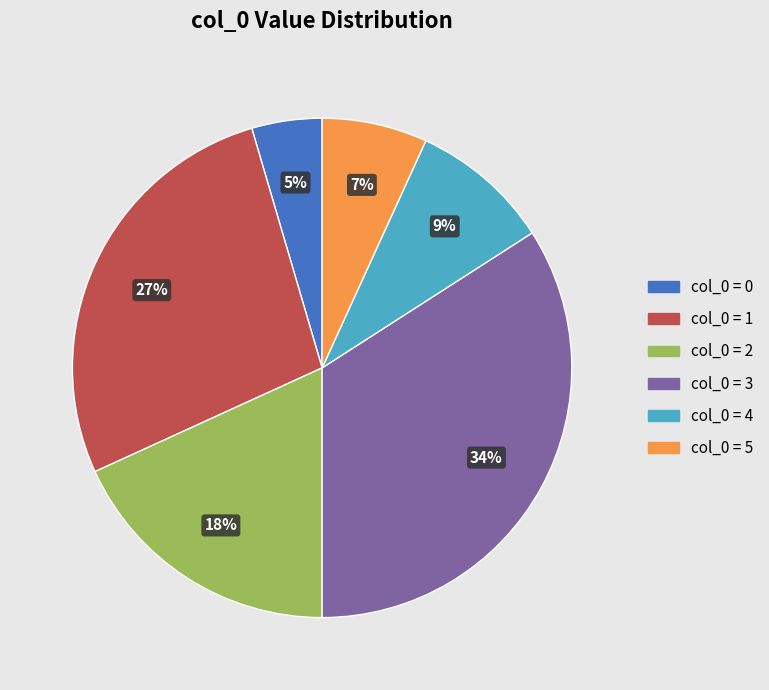

Is it true that col_0 = 1 is 19% of the pie?

False